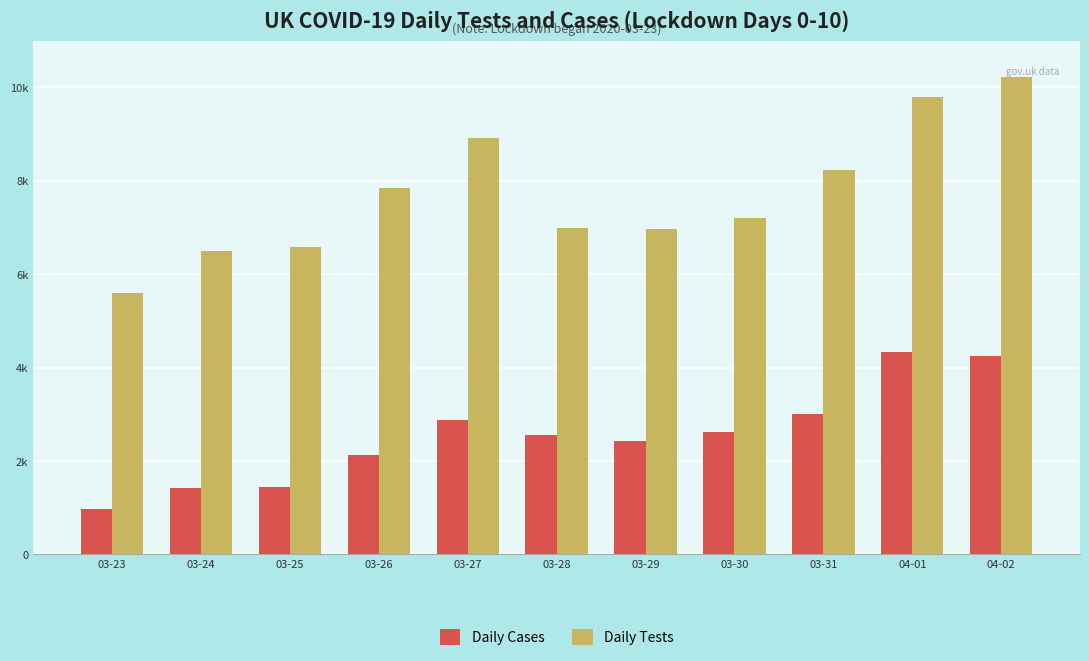

At how many categories does at least one series exceed 1915?

11